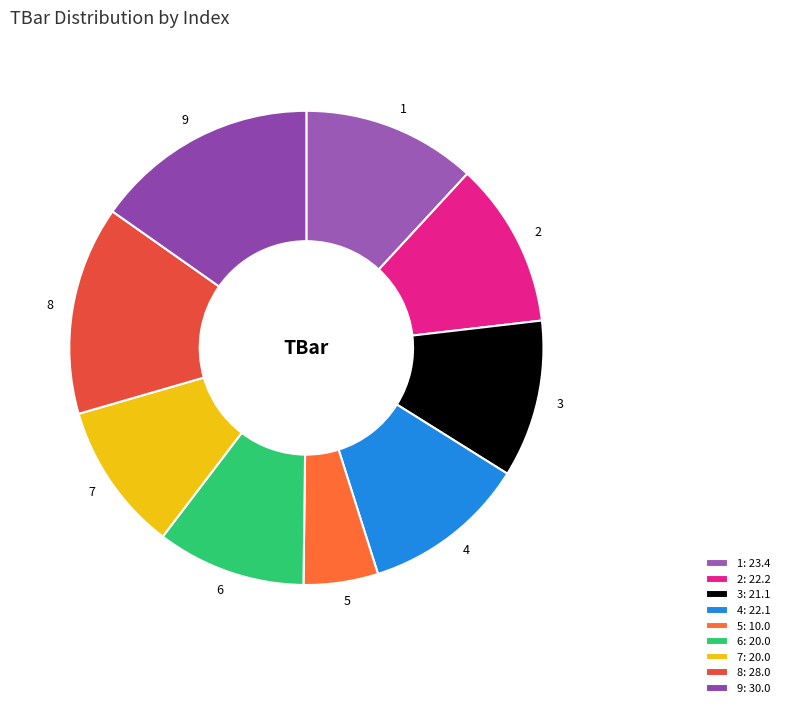

Between 3 and 5, which is larger?

3